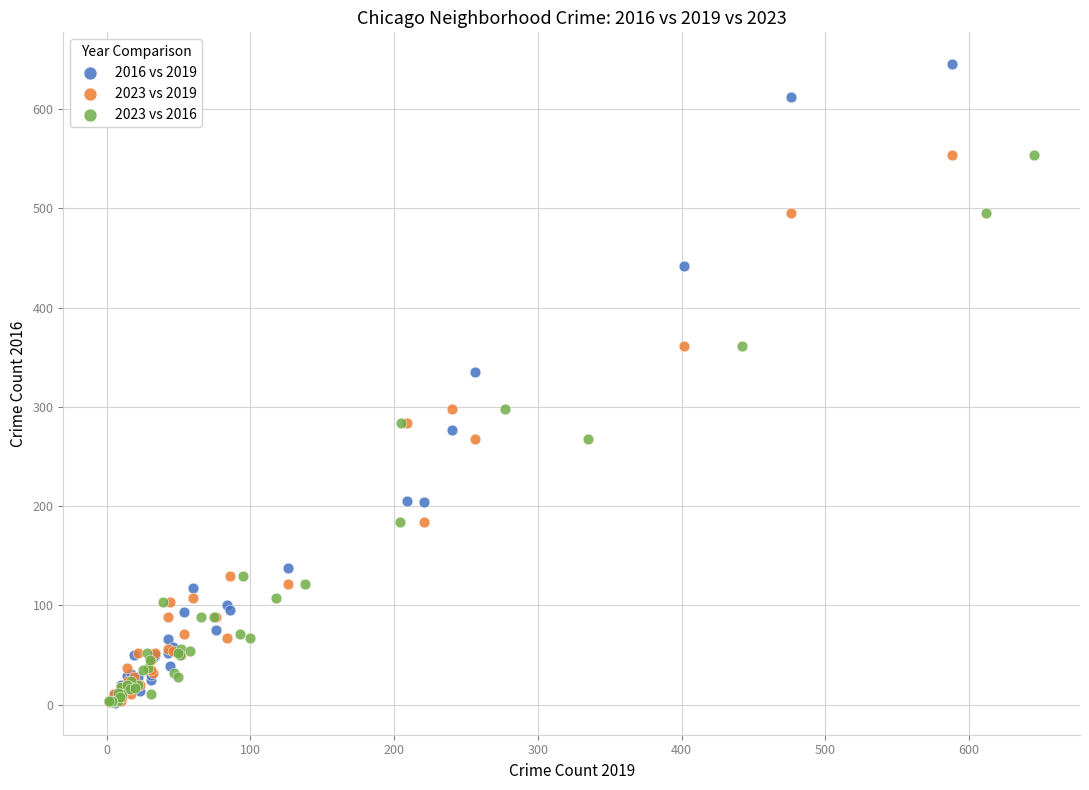

What are all the series names shown in the legend?

2016 vs 2019, 2023 vs 2019, 2023 vs 2016